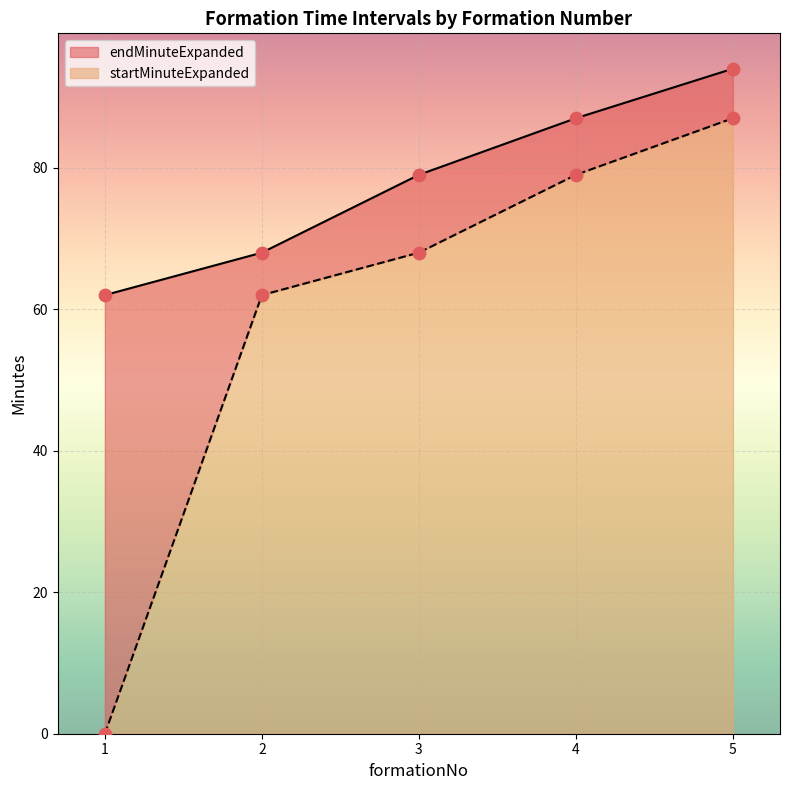

At which category is the sum across all series the highest?

5